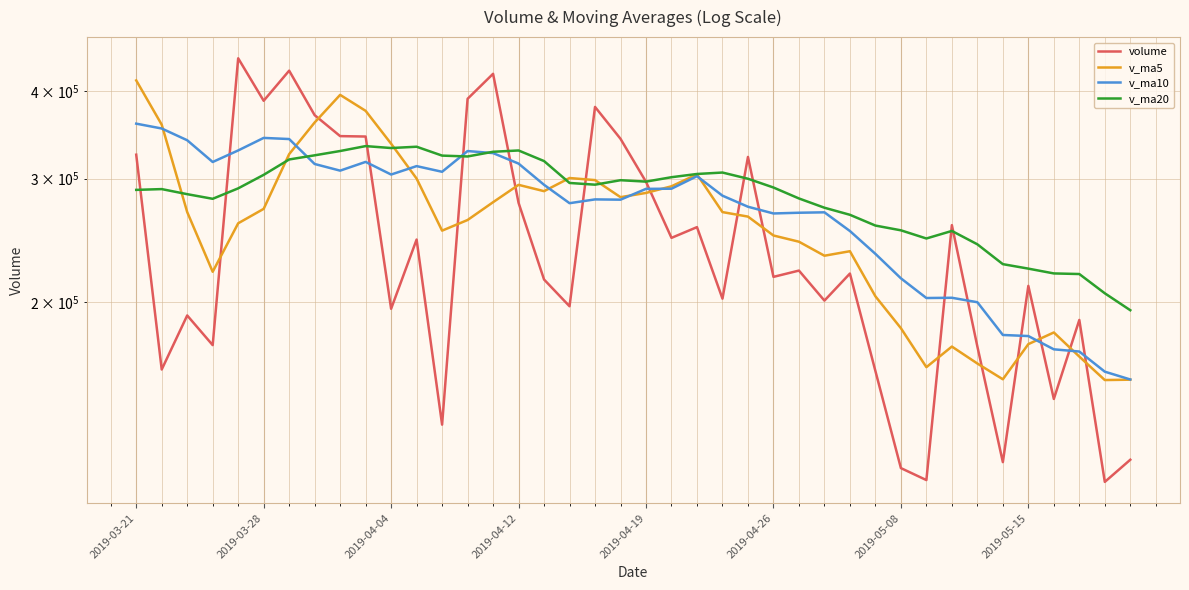

What is the difference between the maximum and minimum values in the v_ma10 series?

204284.6